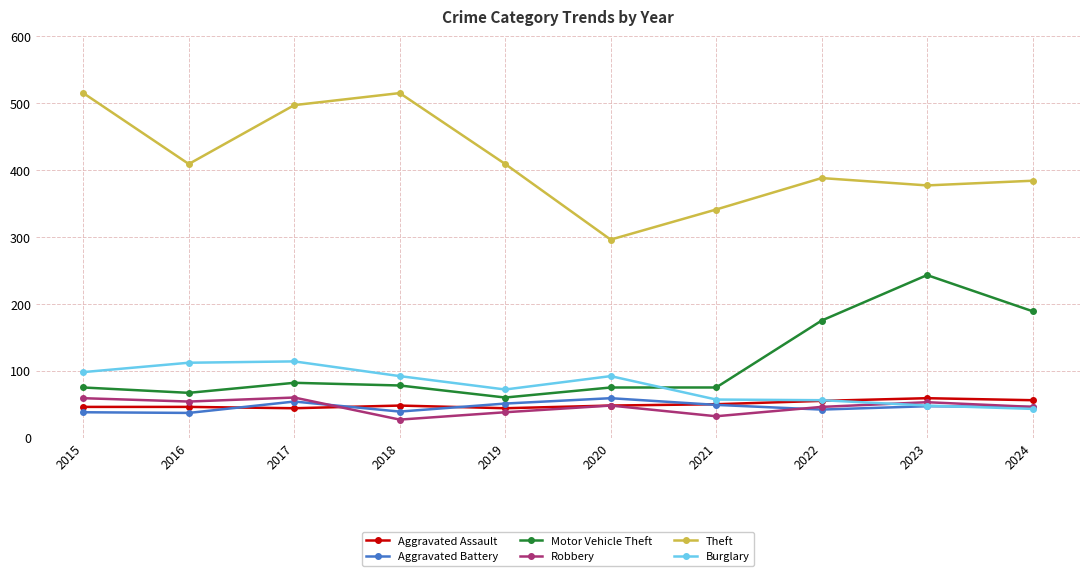

What is the value of the Robbery point at the 5th from the left?

38